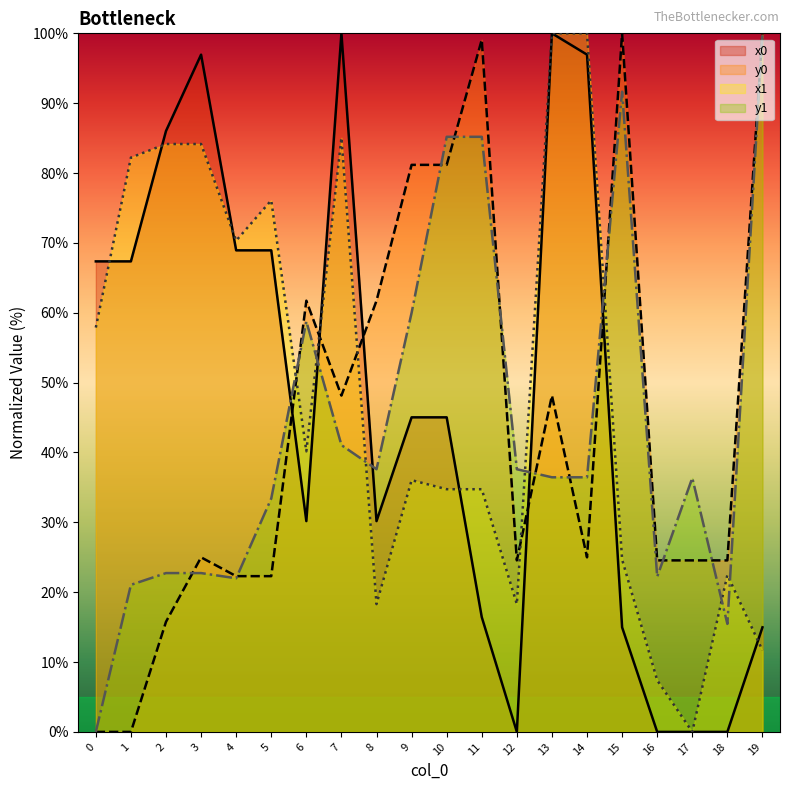

Does the chart display data point markers on the line(s)?

No